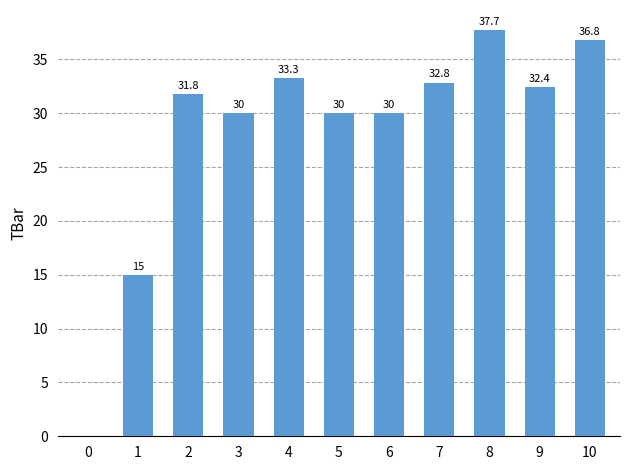

Which category has the highest value across all series?

8